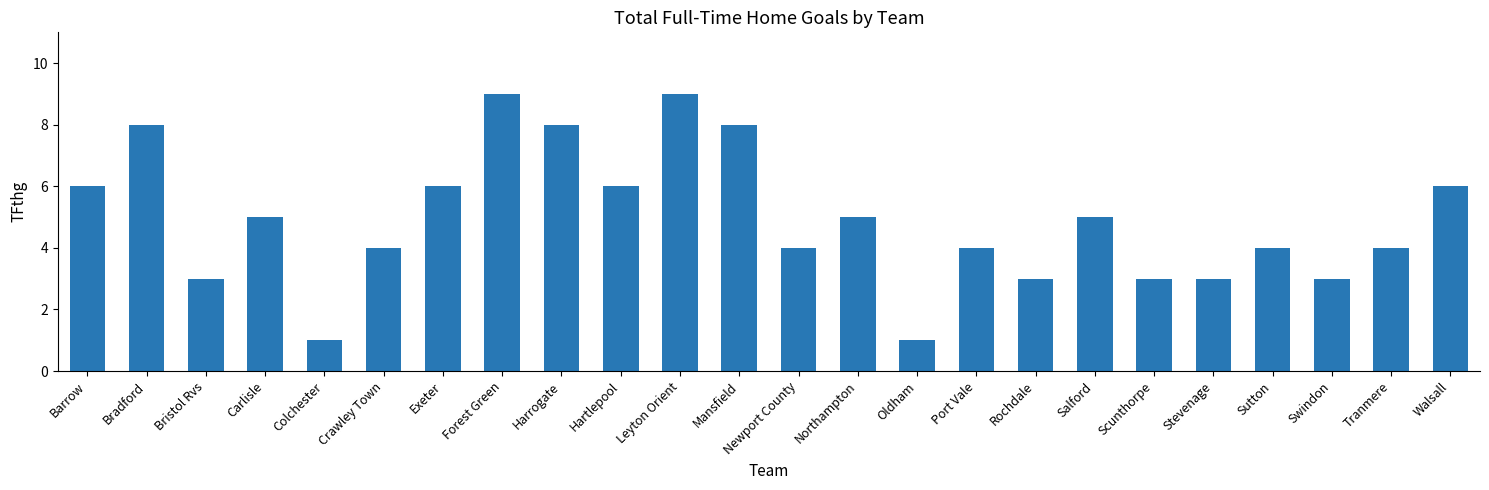

The chart shows a value of 6 at Port Vale. True or false?

False